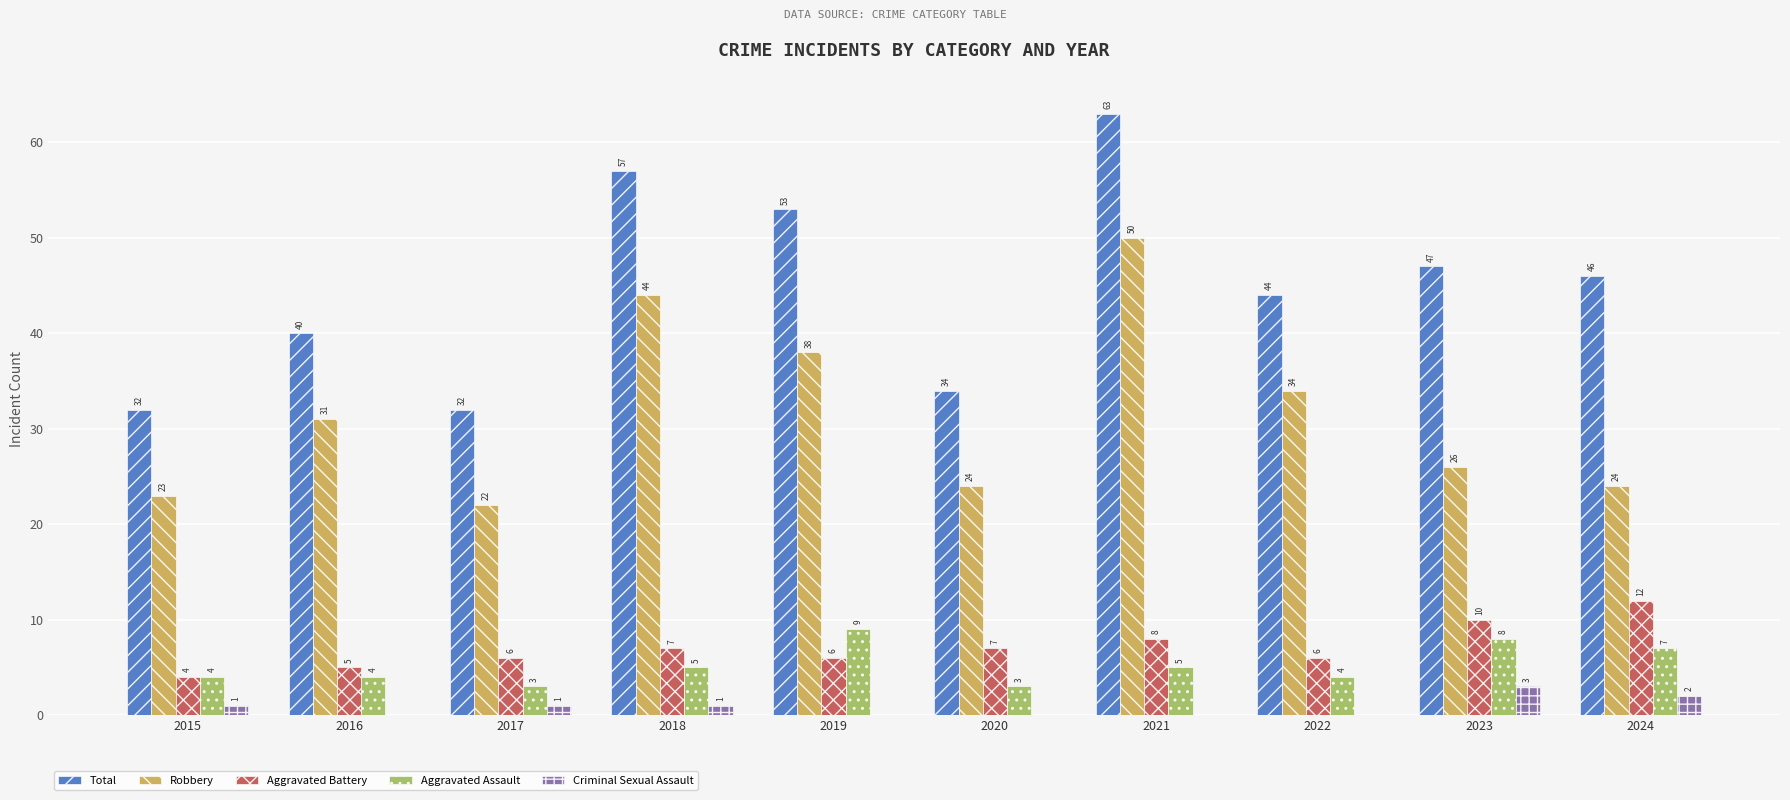

What is the greatest value displayed?

63